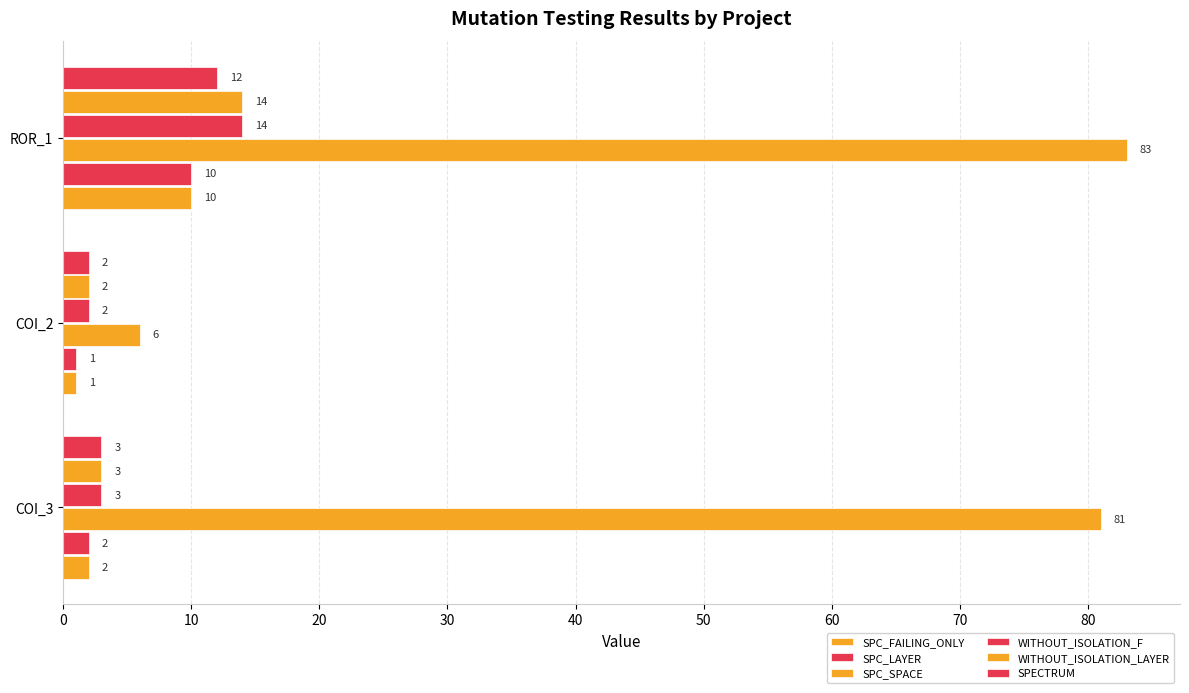

How many data points in SPC_SPACE are less than 81?

1